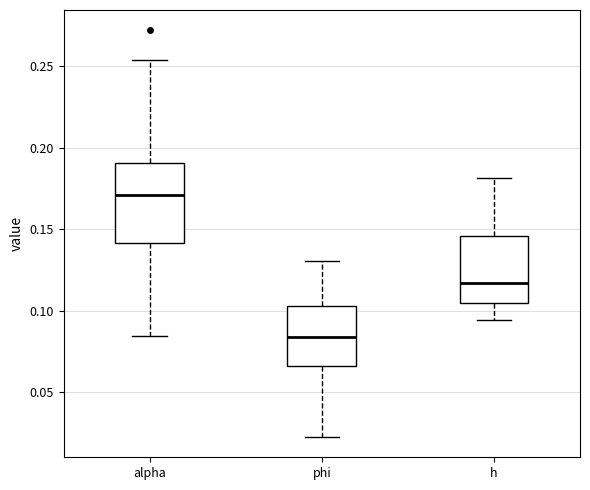

Where does the lower whisker of the box for h end on the y-axis? The values are not printed on the chart, so give them approximately, as read against the axis.

0.095